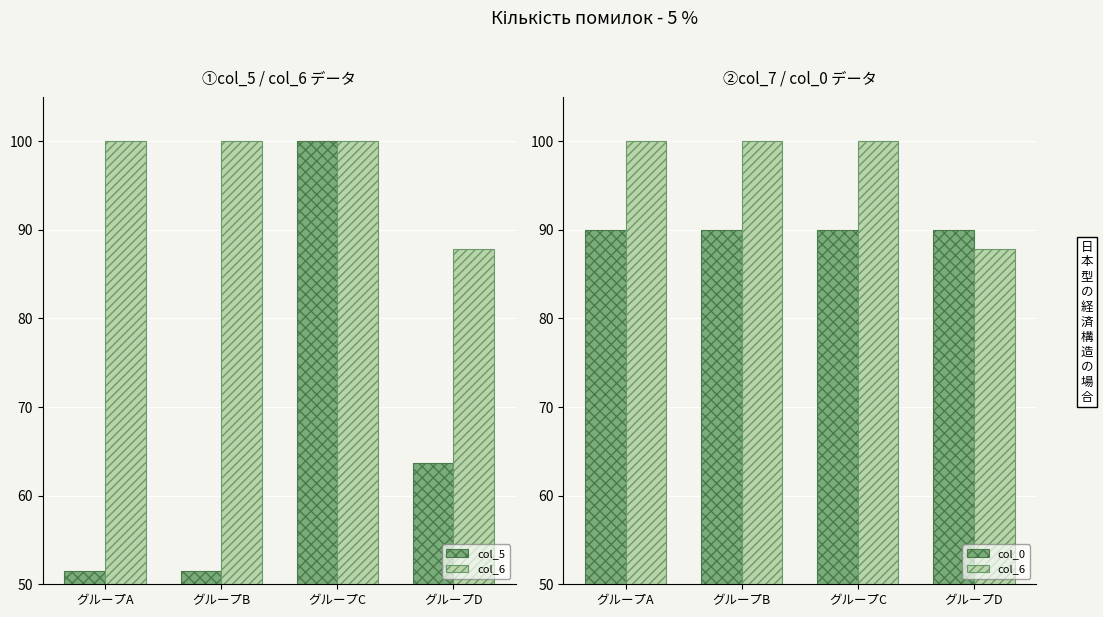

The col_5 series shows 83.9 at グループB. True or false?

False